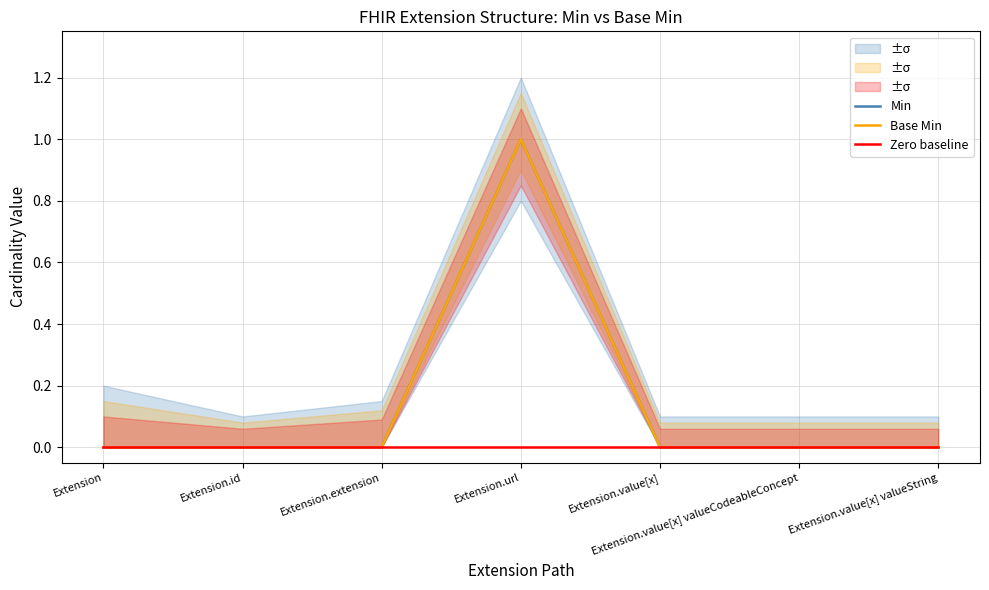

What is the label of the 7th point from the right?

Extension